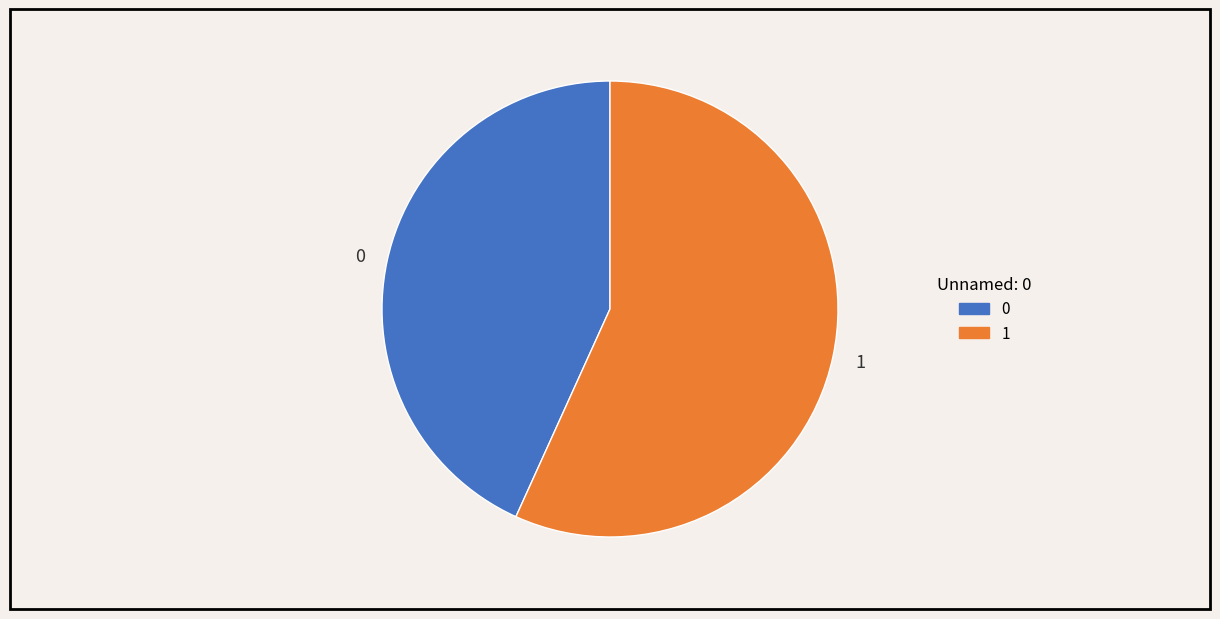

Do 0 and 1 together represent more than half of the pie?

Yes